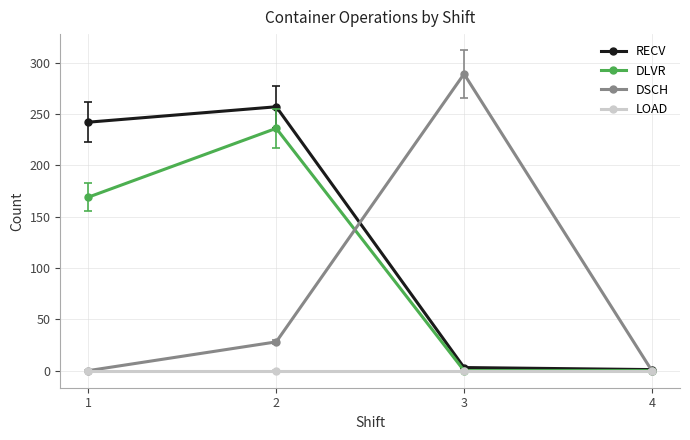

Rank the series at 2 from lowest to highest value.

LOAD, DSCH, DLVR, RECV